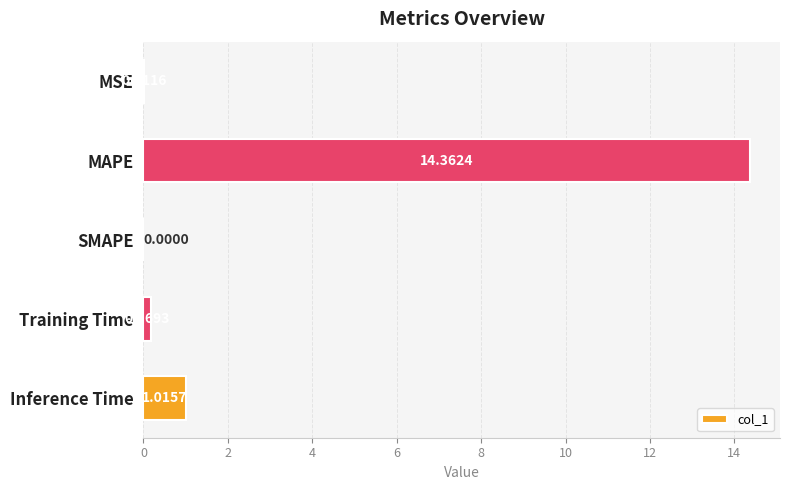

What is the sum of all values?

15.6